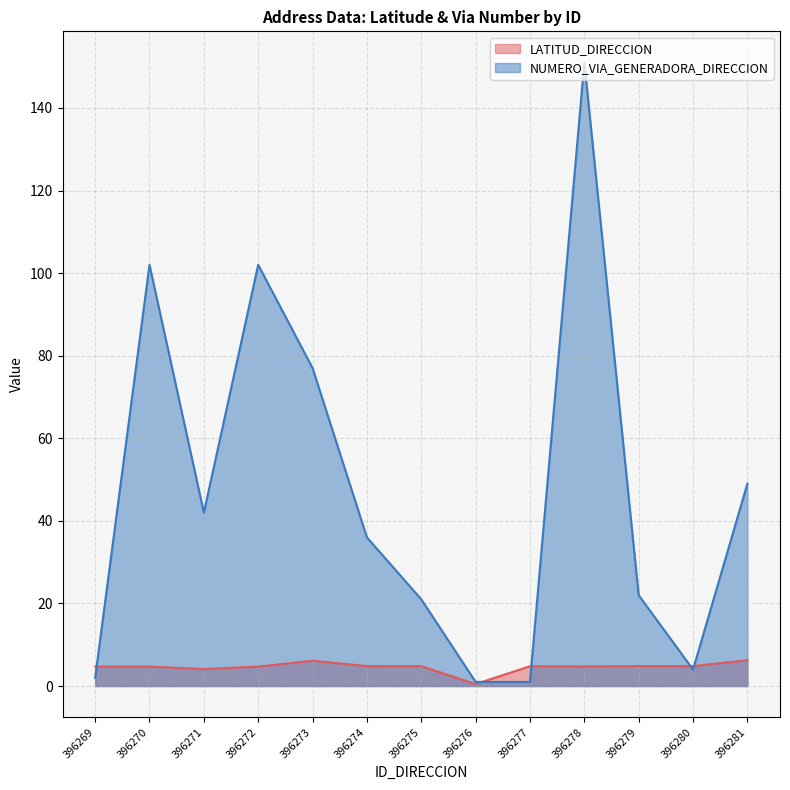

True or false: LATITUD_DIRECCION and NUMERO_VIA_GENERADORA_DIRECCION intersect in this chart.

True